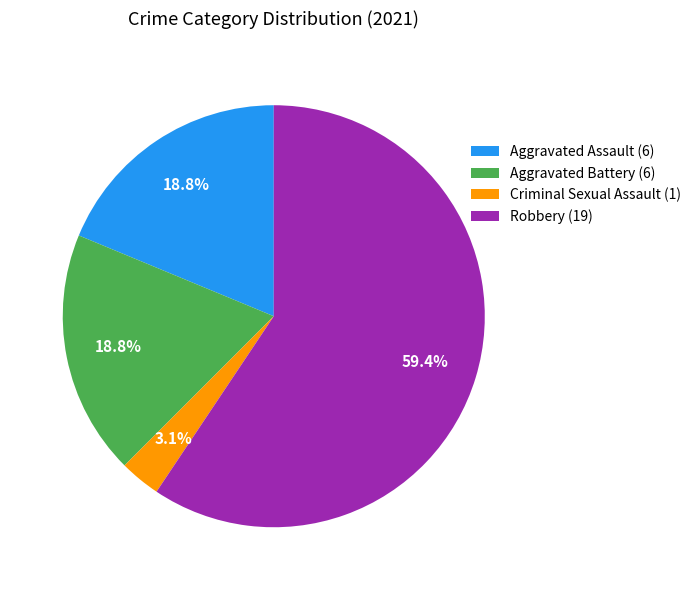

What percentage is the Criminal Sexual Assault slice, to the nearest percent?

3%